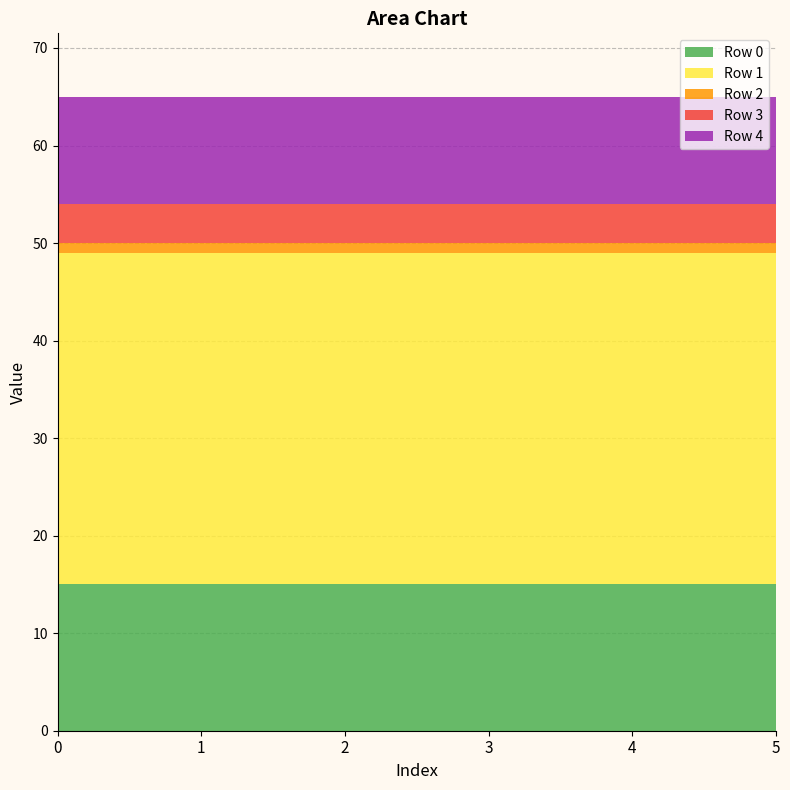

Reading left to right, extract all data points from this chart.

Row 0: 0=15	1=15	2=15	3=15	4=15	5=15
Row 1: 0=34	1=34	2=34	3=34	4=34	5=34
Row 2: 0=1	1=1	2=1	3=1	4=1	5=1
Row 3: 0=4	1=4	2=4	3=4	4=4	5=4
Row 4: 0=11	1=11	2=11	3=11	4=11	5=11